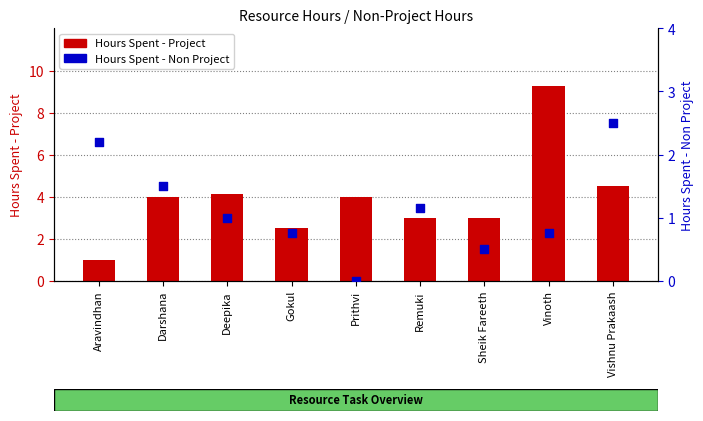

What are all the series names shown in the legend?

Hours Spent - Project, Hours Spent - Non Project